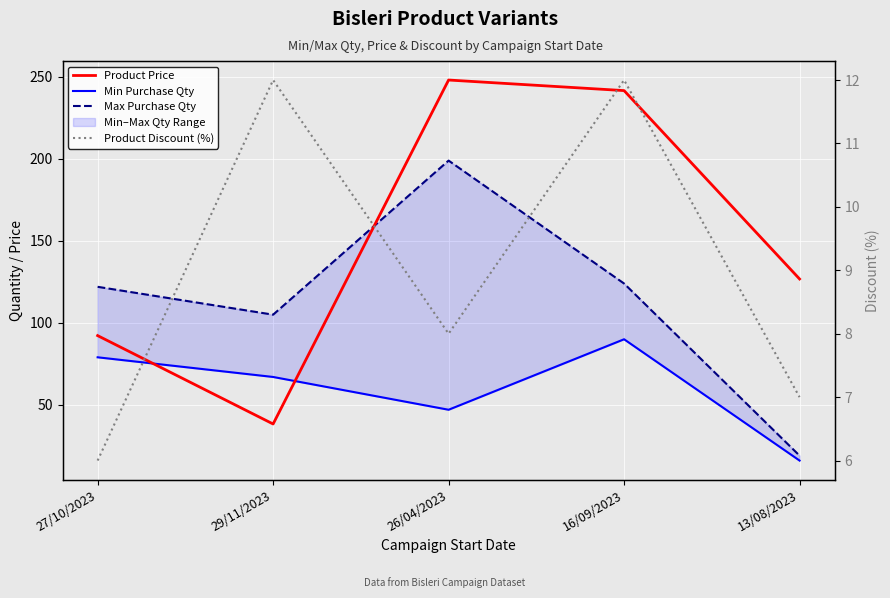

At which category is the sum across all series the highest?

26/04/2023